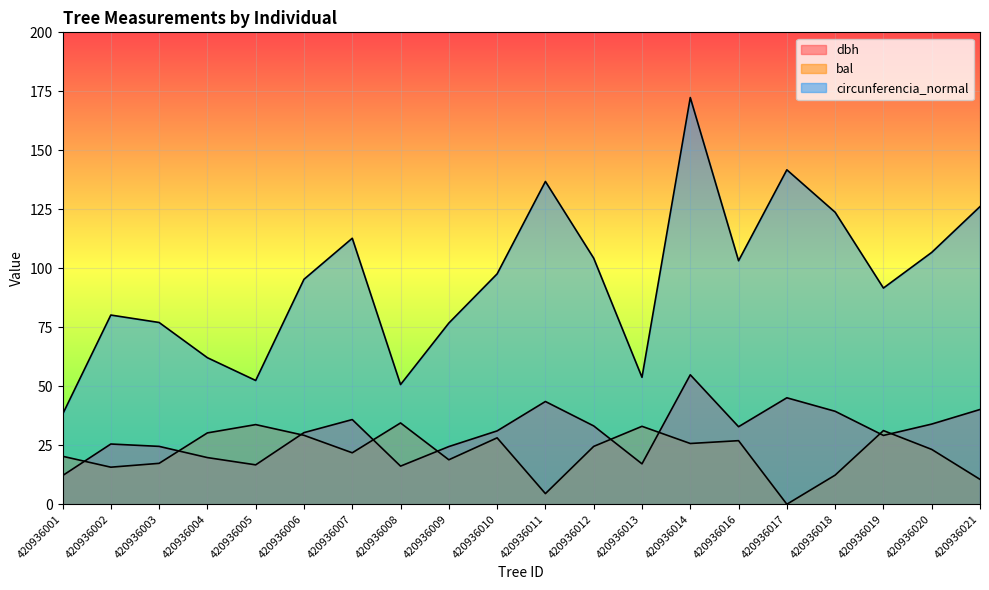

The dbh series shows 12.1 at 420936001. True or false?

True